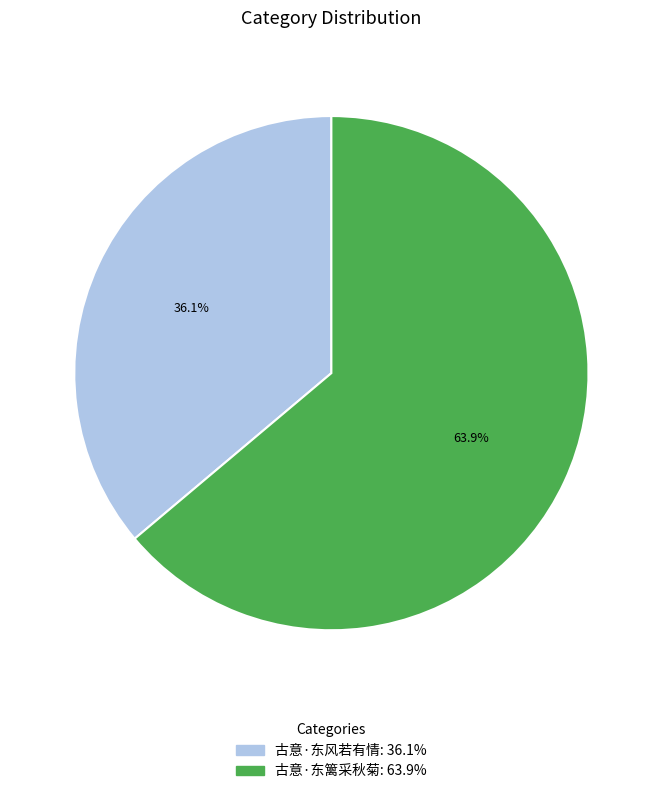

What is the majority slice?

古意·东篱采秋菊